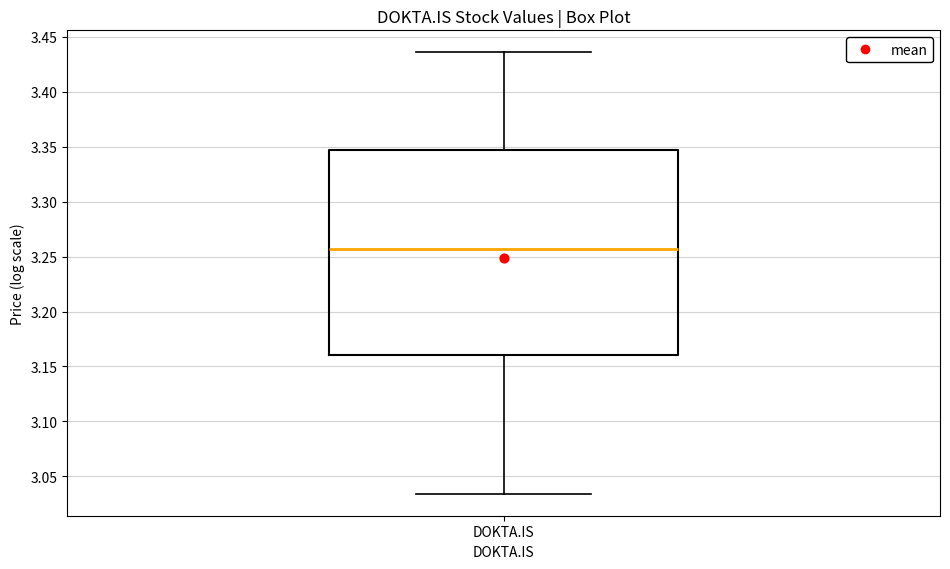

Read this box plot against the y-axis: the position of the median line, the range covered by the box, and the ends of both whiskers. The values are not printed on the chart, so give them approximately, as read against the axis.

median 3.255, box 3.160 to 3.345, whiskers 3.035 to 3.435